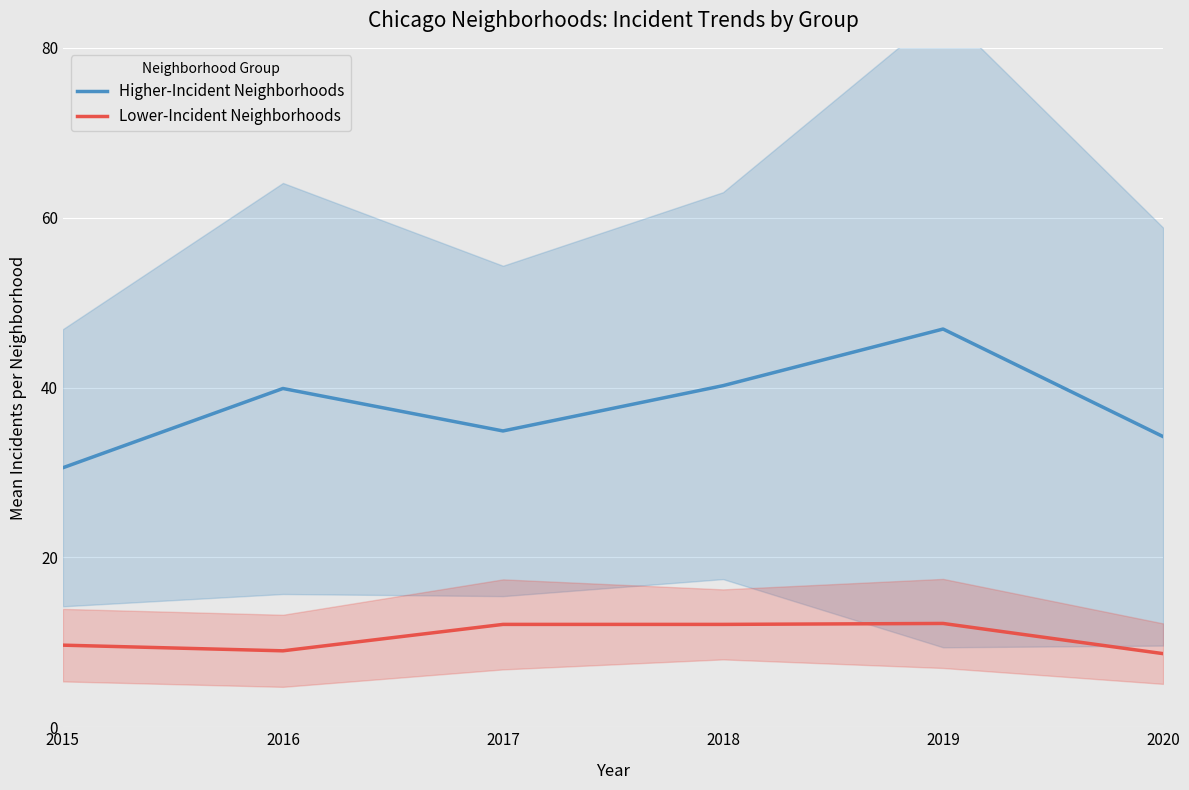

Rank the categories by Higher-Incident Neighborhoods value from lowest to highest.

2015, 2020, 2017, 2016, 2018, 2019